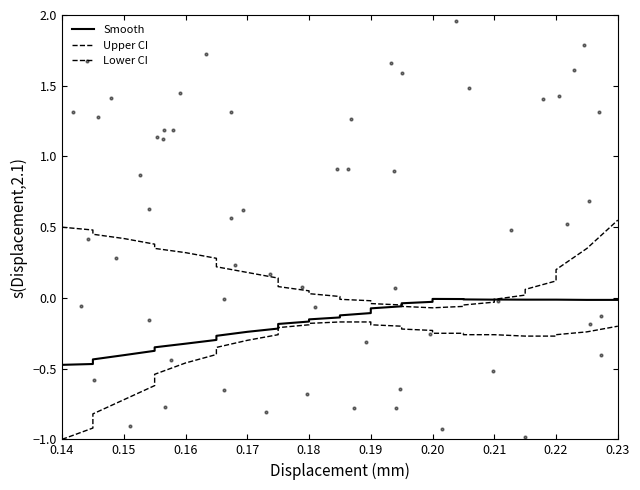

Is the value of Smooth at 0.16 greater than the value of Lower CI at 21?

No